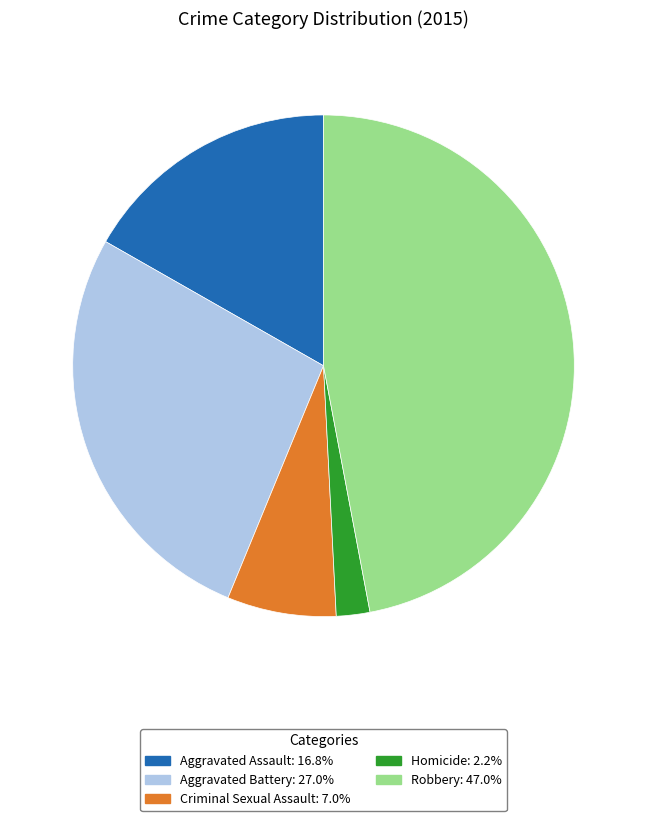

Which category has the smallest portion of the pie?

Homicide